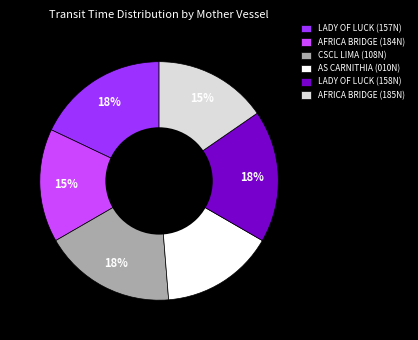

To the nearest percent, what percentage of the pie is AFRICA BRIDGE (185N)?

15%